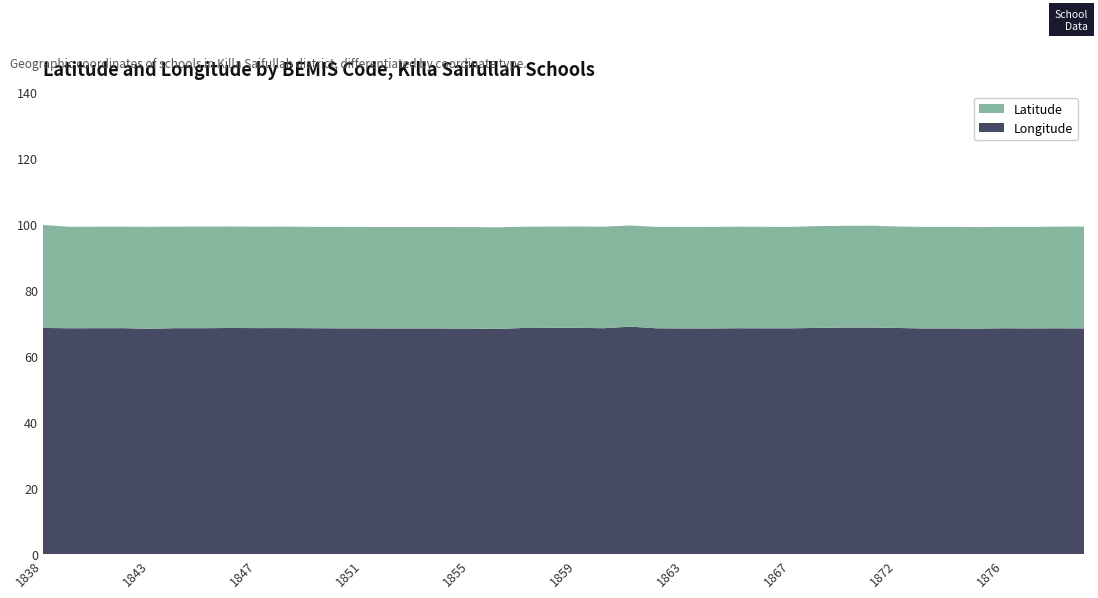

Reading left to right, list all the values displayed in this chart.

Latitude: 1838=31.2	1840=30.7	1841=30.7	1842=30.7	1843=30.8	1844=30.7	1845=30.8	1846=30.7	1847=30.7	1848=30.7	1849=30.7	1850=30.7	1851=30.7	1852=30.7	1853=30.7	1854=30.7	1855=30.7	1856=30.8	1857=30.7	1858=30.7	1859=30.7	1860=30.7	1861=30.6	1862=30.7	1863=30.7	1864=30.7	1865=30.7	1866=30.7	1867=30.7	1868=30.8	1869=30.8	1871=30.8	1872=30.7	1873=30.7	1874=30.7	1875=30.7	1876=30.7	1877=30.7	1878=30.8	1880=30.8
Longitude: 1838=68.5	1840=68.4	1841=68.4	1842=68.4	1843=68.2	1844=68.4	1845=68.4	1846=68.5	1847=68.4	1848=68.4	1849=68.4	1850=68.4	1851=68.3	1852=68.3	1853=68.3	1854=68.3	1855=68.3	1856=68.2	1857=68.5	1858=68.5	1859=68.5	1860=68.4	1861=68.9	1862=68.4	1863=68.3	1864=68.3	1865=68.4	1866=68.4	1867=68.4	1868=68.5	1869=68.6	1871=68.6	1872=68.5	1873=68.3	1874=68.3	1875=68.3	1876=68.4	1877=68.3	1878=68.4	1880=68.3